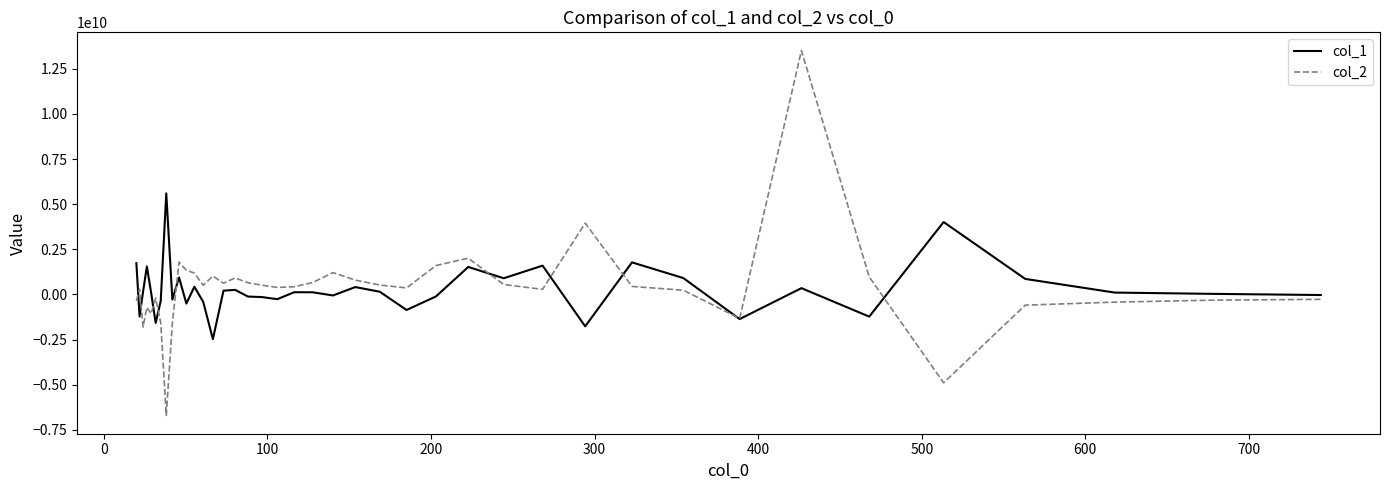

What are all the series names shown in the legend?

col_1, col_2